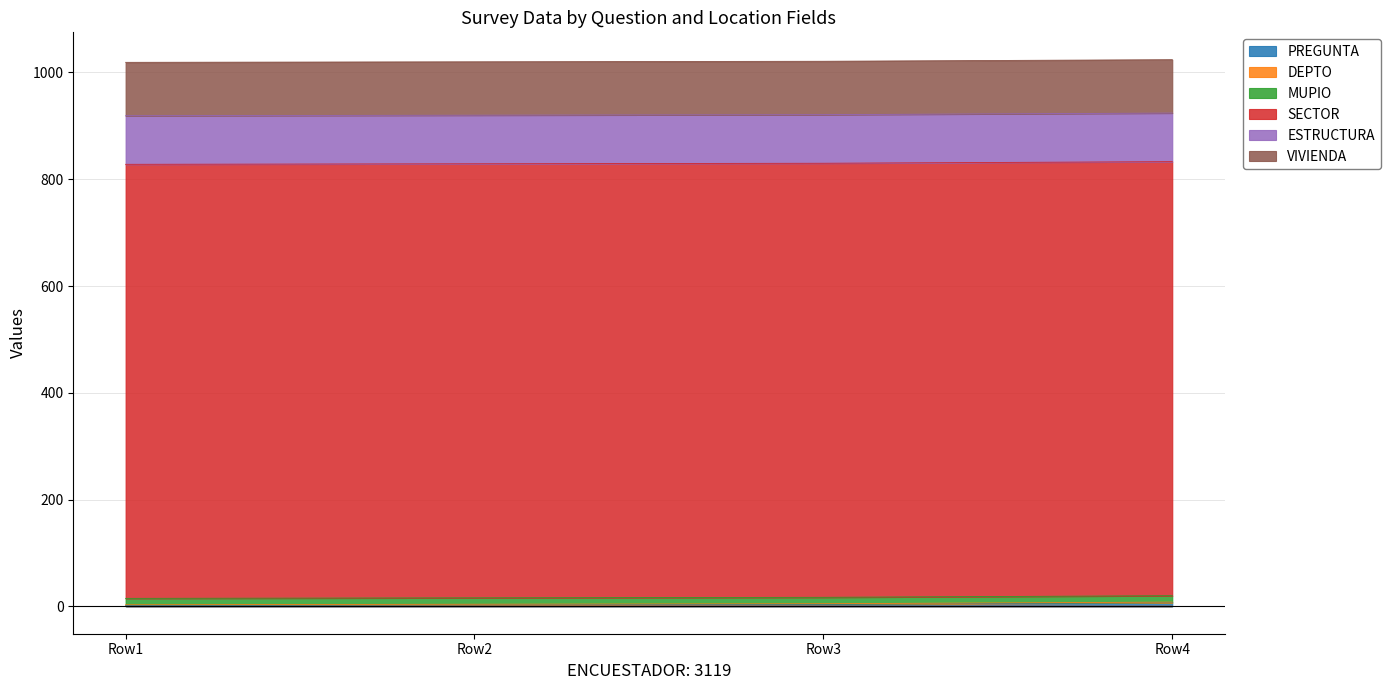

What are all the series names shown in the legend?

PREGUNTA, DEPTO, MUPIO, SECTOR, ESTRUCTURA, VIVIENDA